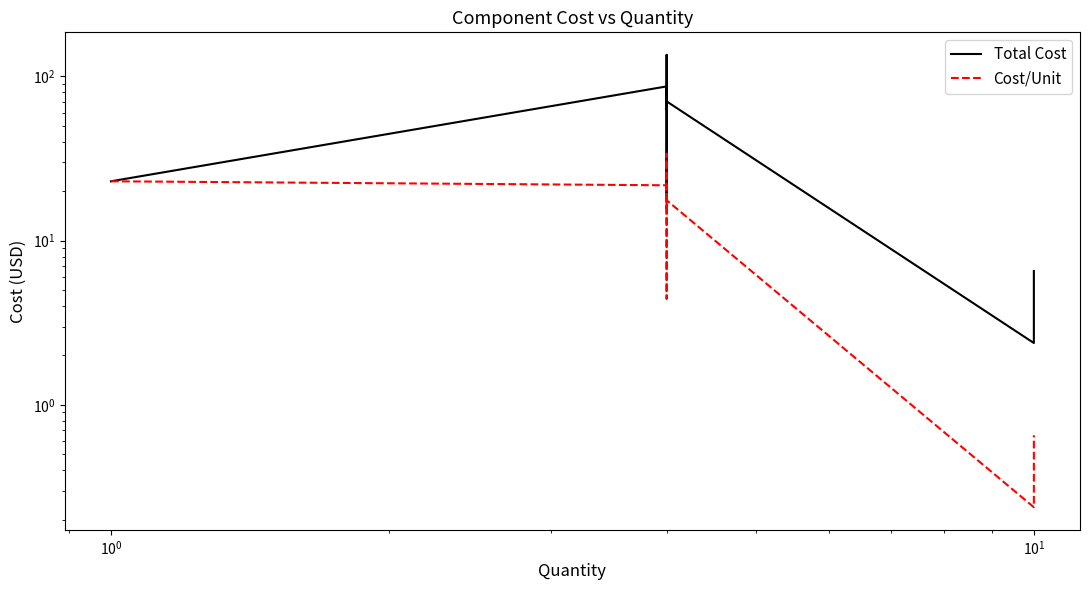

How many values in the Total Cost series are below 63?

4